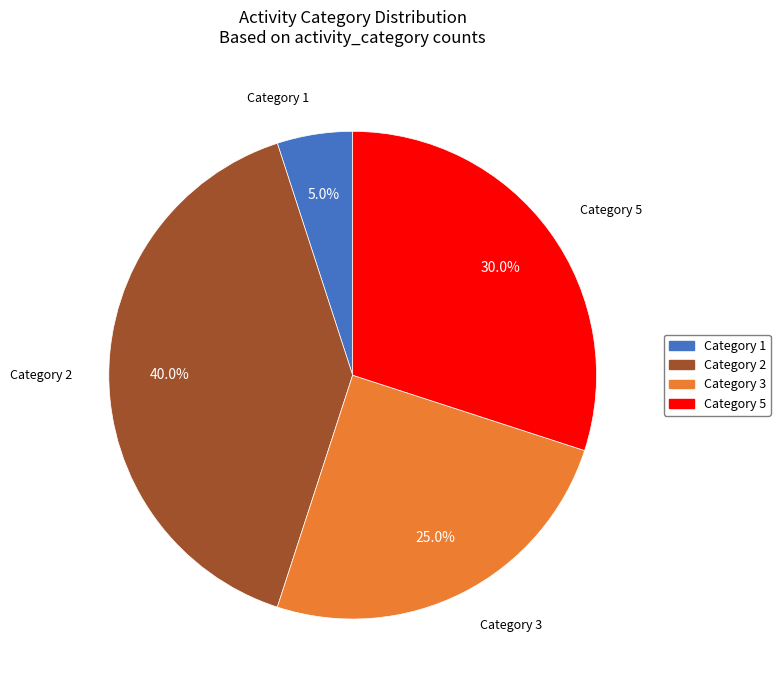

Which category has the biggest portion of the pie?

Category 2